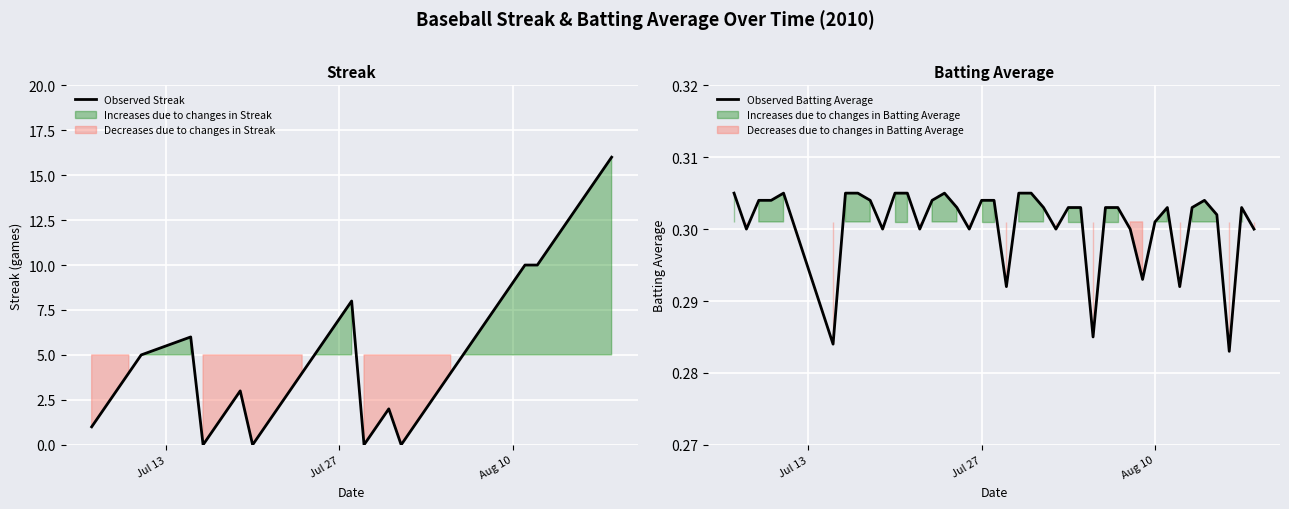

Does the chart display data point markers on the line(s)?

No